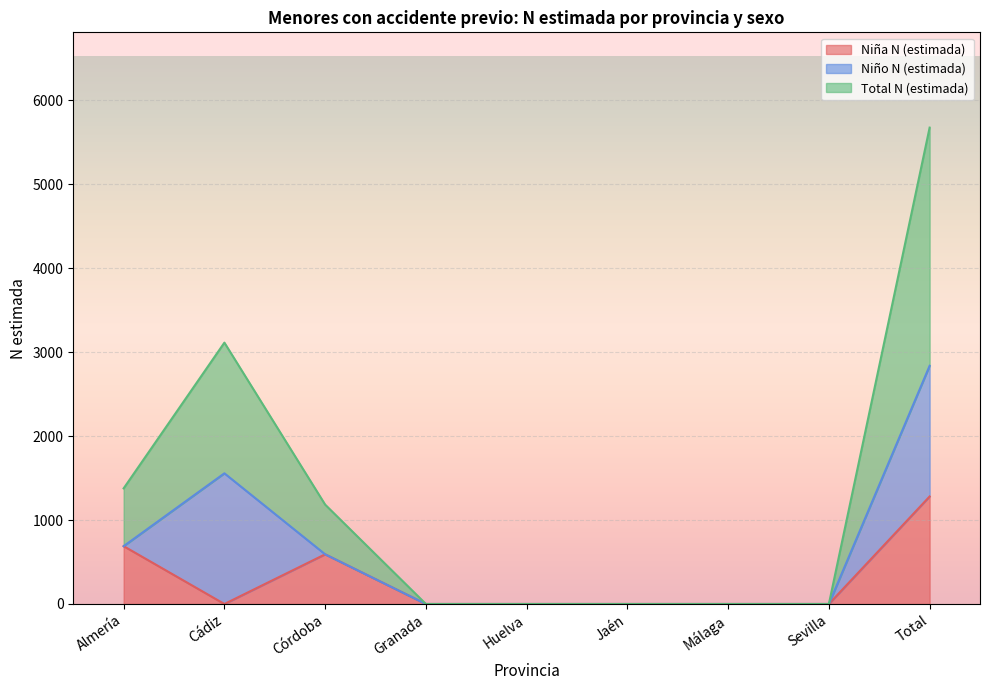

How many interior local peaks does the Total N (estimada) series have?

1